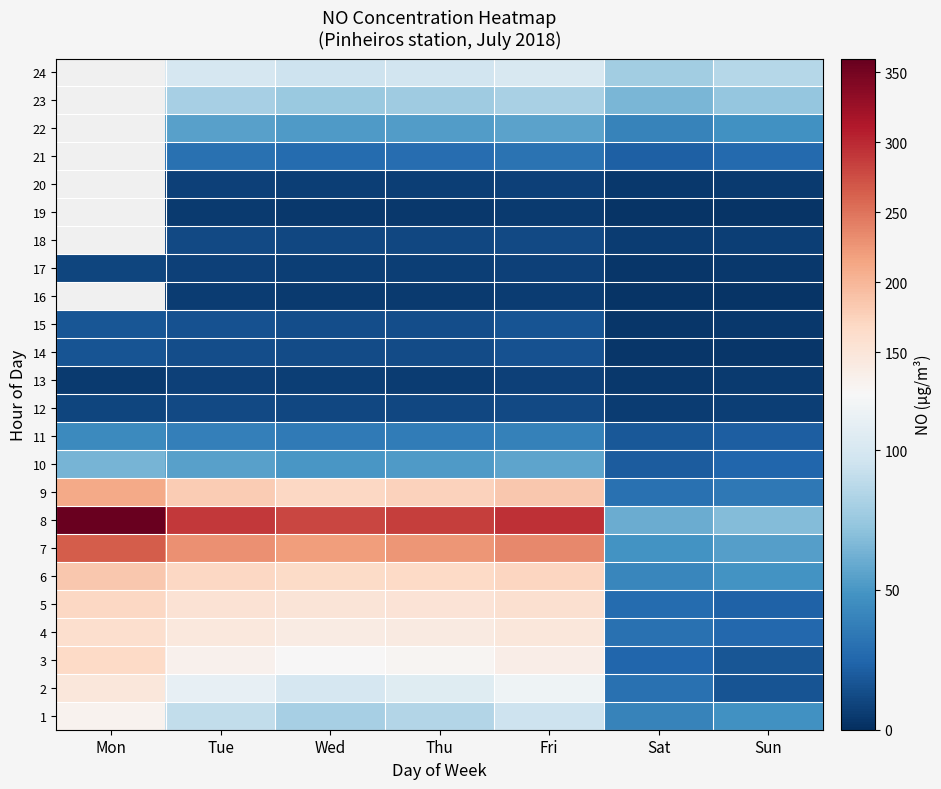

What is the difference between the highest and lowest values at Sun?

84.0